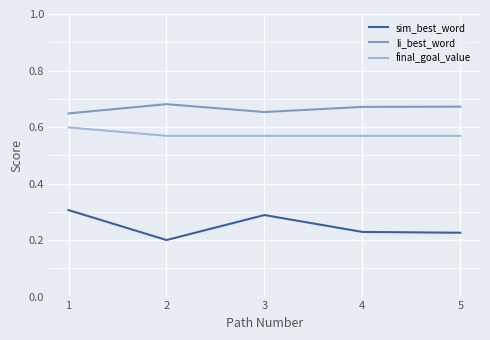

At how many categories does at least one series exceed 0?

5